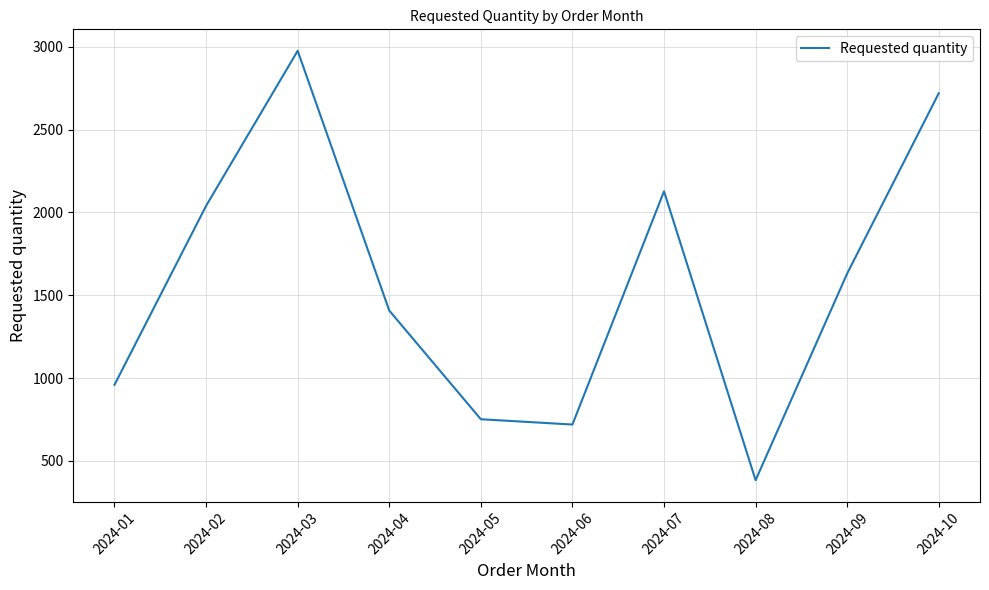

Reading left to right, transcribe all the data shown in this chart.

2024-01=960	2024-02=2040	2024-03=2976	2024-04=1408	2024-05=752	2024-06=720	2024-07=2128	2024-08=384	2024-09=1632	2024-10=2720